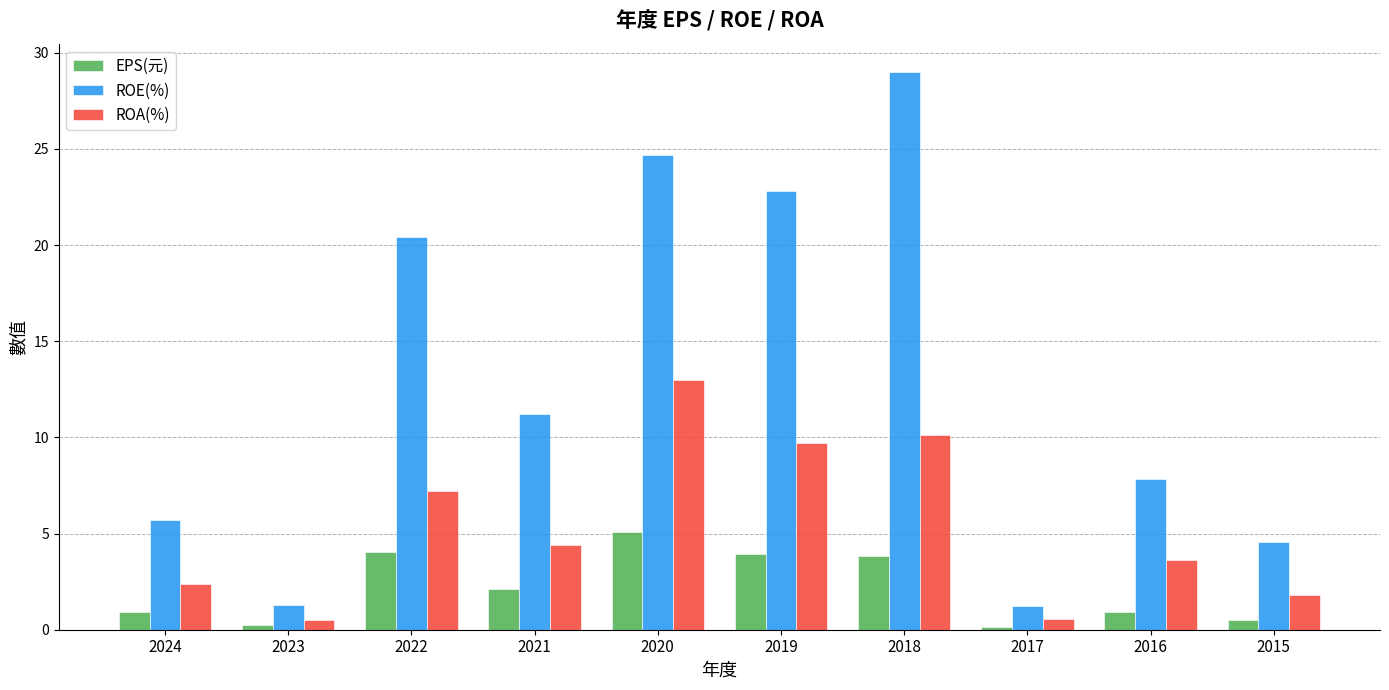

At which label is ROA(%) closest to 6?

2022